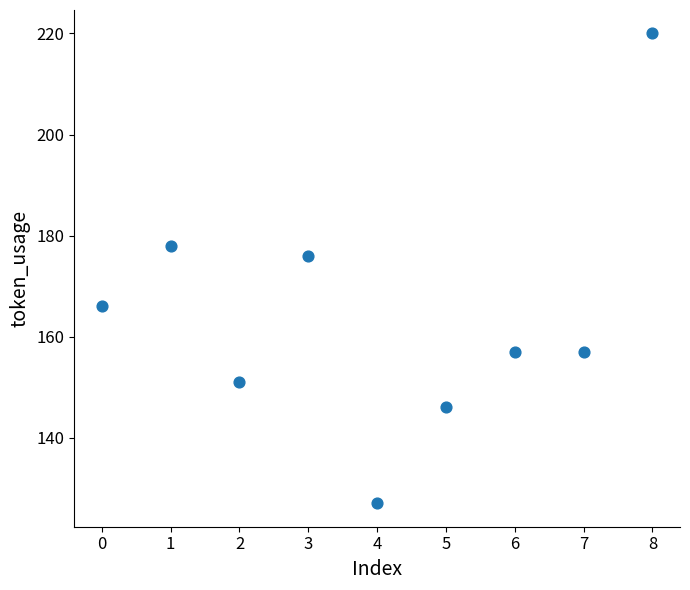

What Y value in the scatter plot is closest to 173?

176